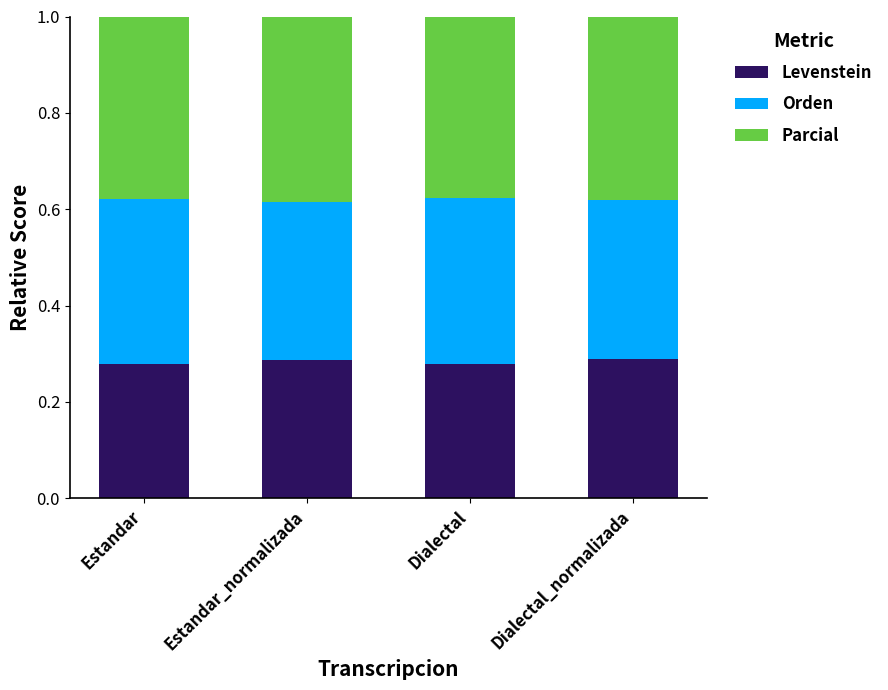

Does the chart contain any negative values?

No